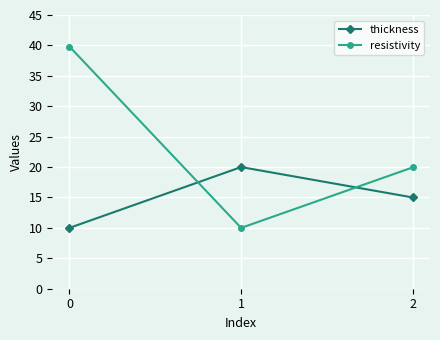

Count the number of data series in this chart.

2